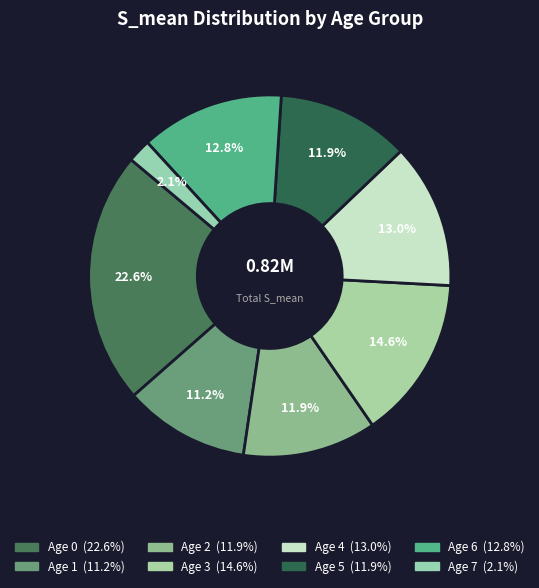

To the nearest percent, what is the average slice percentage?

12%